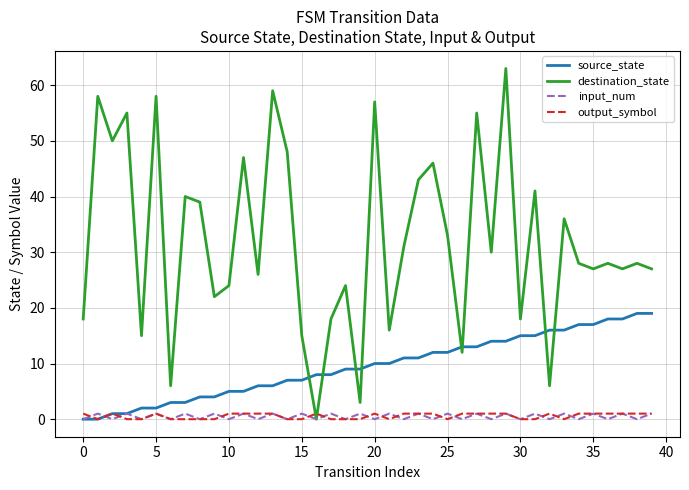

Is this an area chart (filled region under the line)?

No